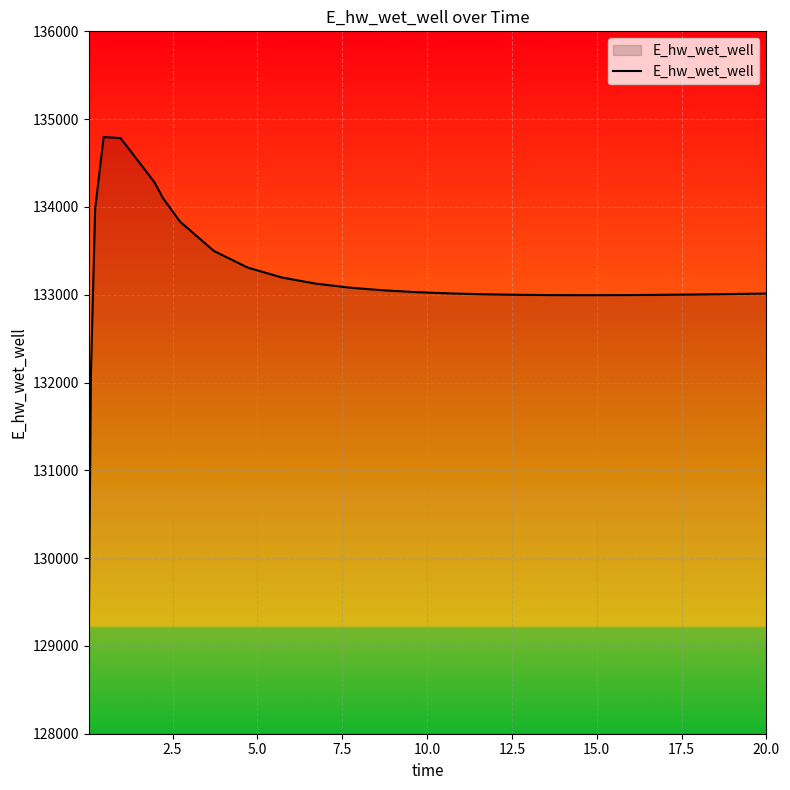

What is the maximum value shown in the chart?

134796.3